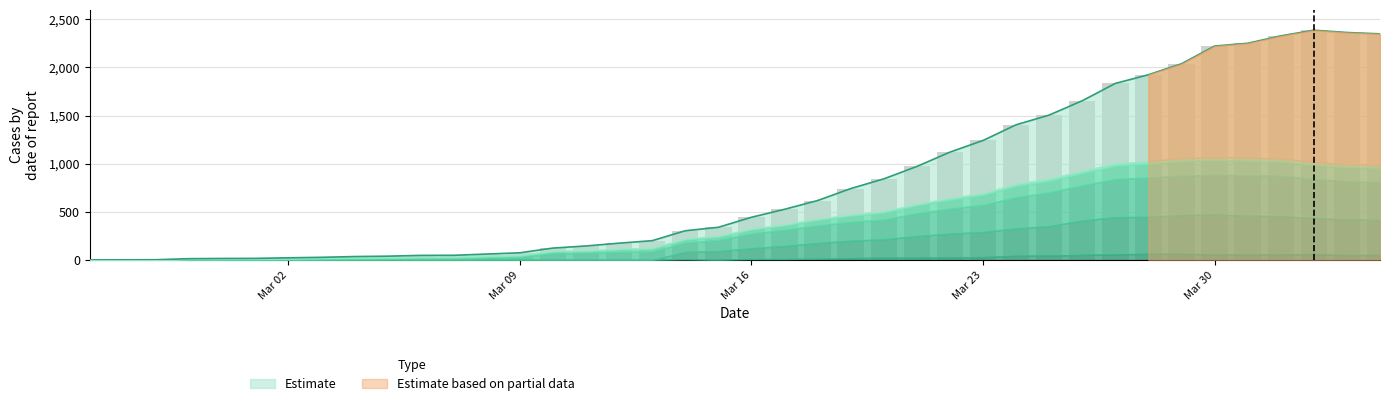

True or false: TI has a value of 128 at 2020-03-14.

False